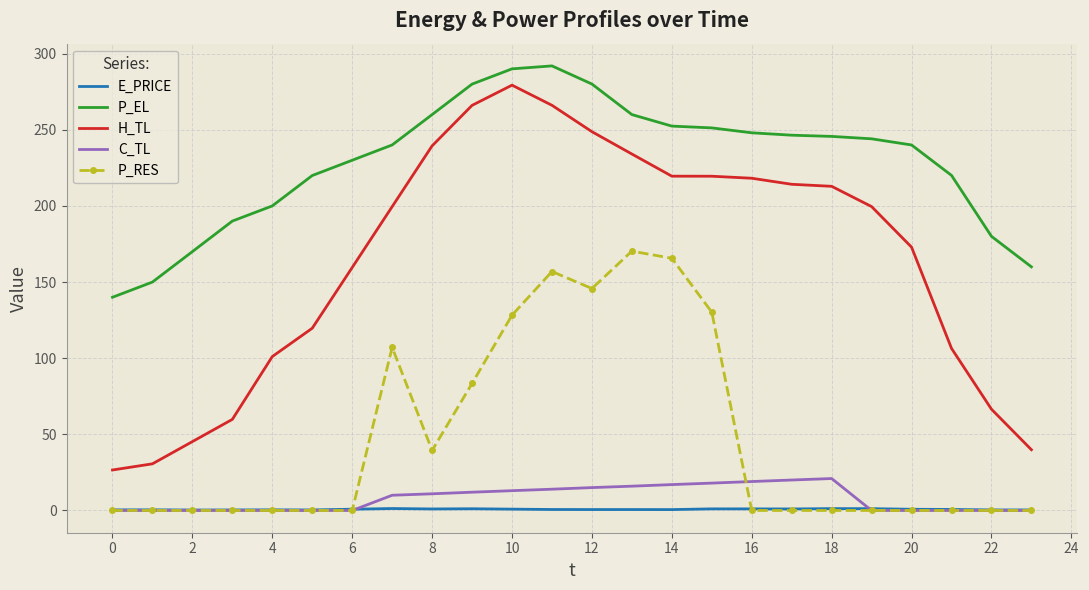

What is the maximum value shown in the chart?

291.9